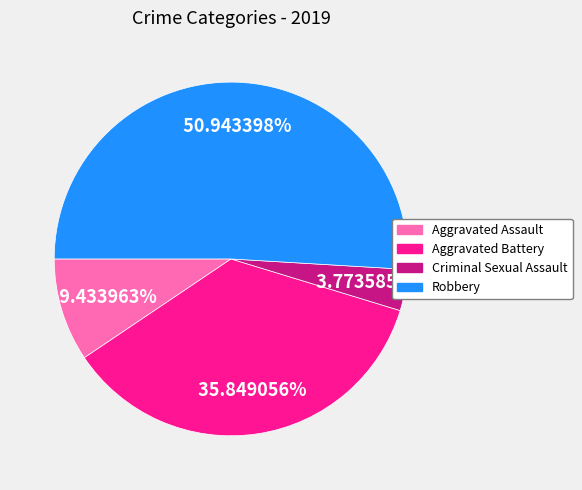

Is there any slice that represents more than half of the pie?

Yes